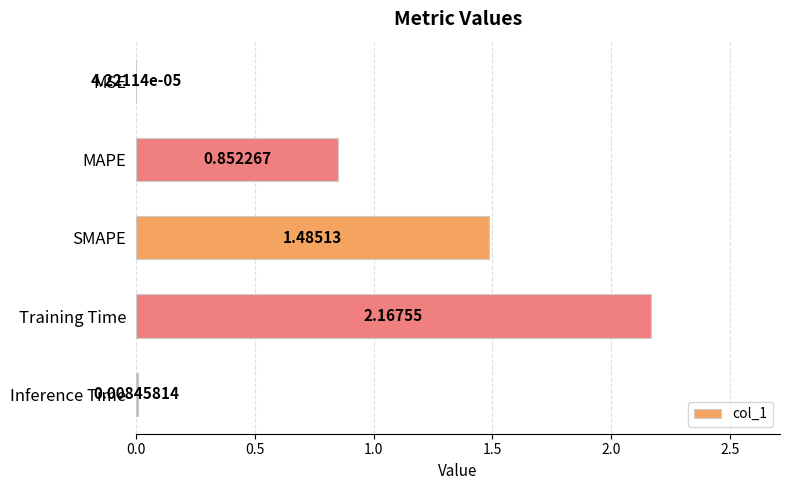

What is the sum of all values?

4.5